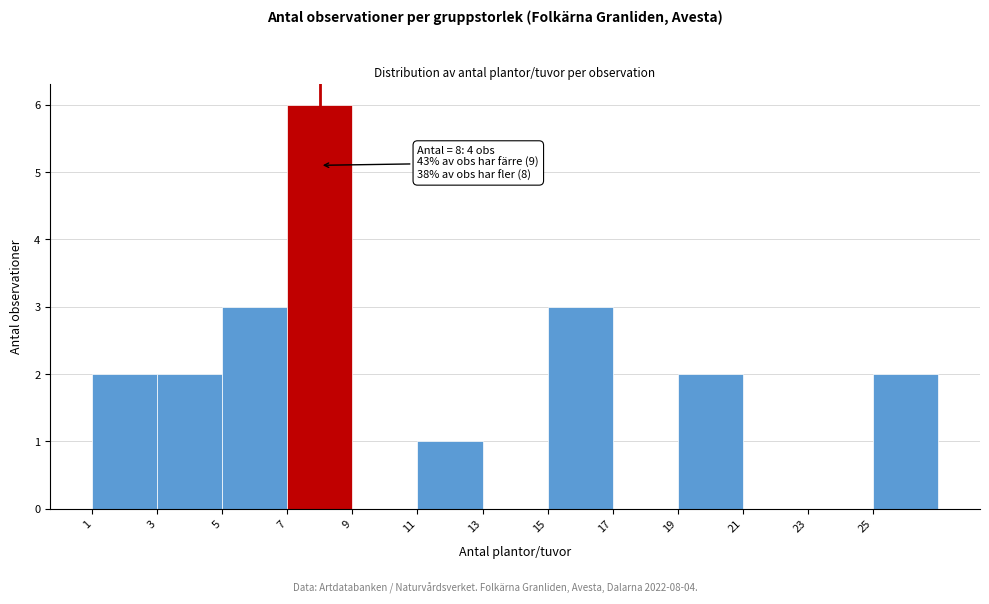

Over which range of the x-axis is the bar tallest?

7 to 9